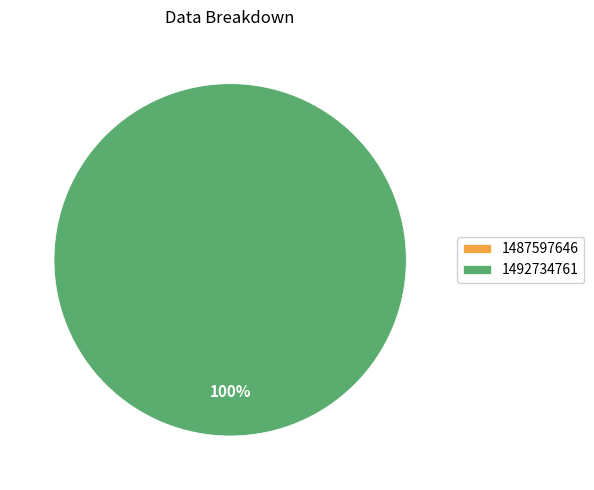

The 1487597646 slice represents 0% of the pie. True or false?

True